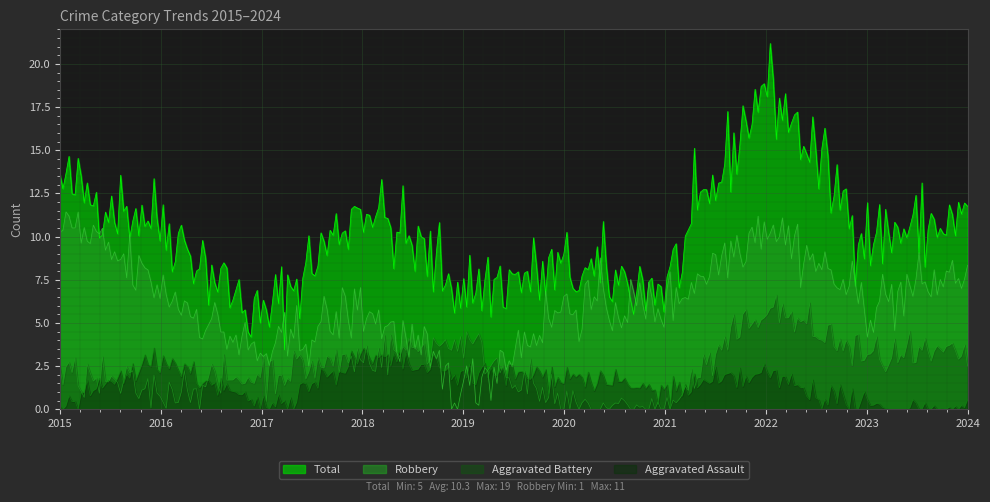

Which category has the highest value in the Robbery series?

2015